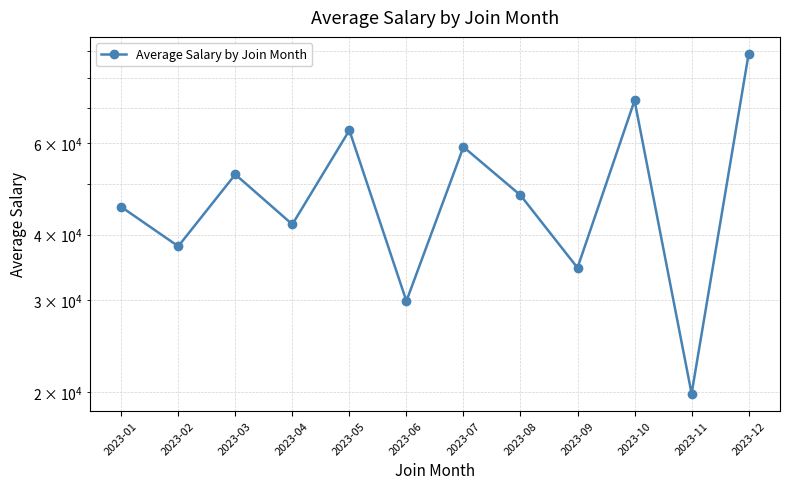

The chart shows a value of 58930.4 at 2023-07. True or false?

True